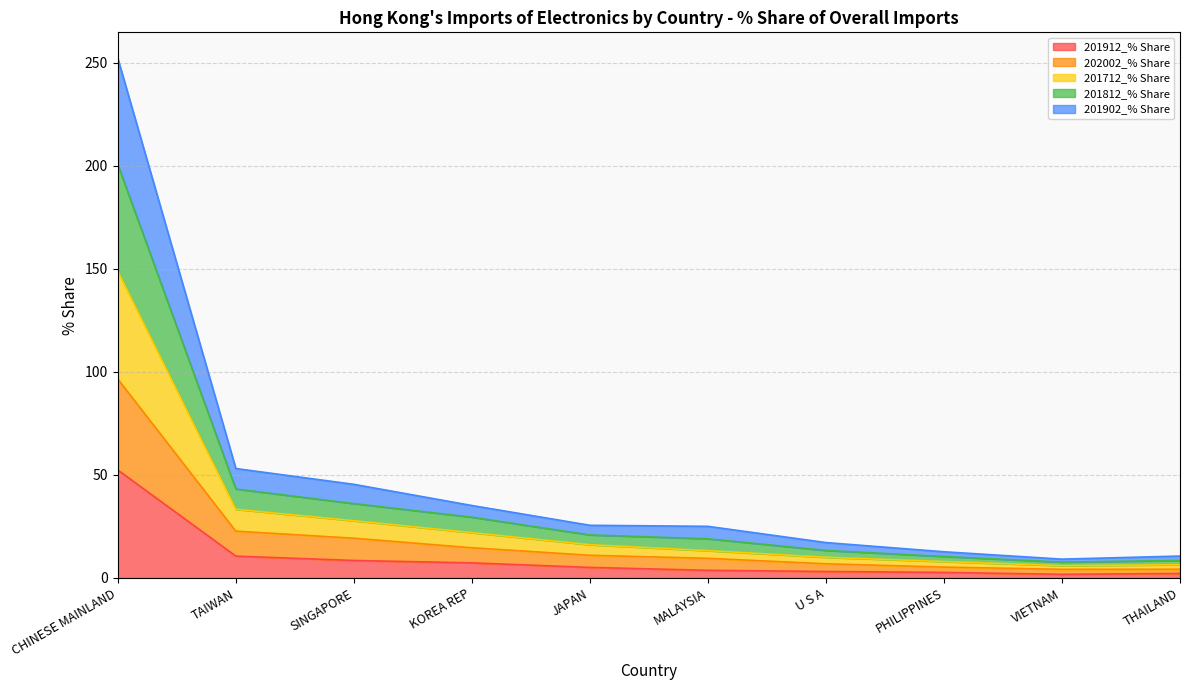

What is the difference between the highest and lowest values at PHILIPPINES?

10.0